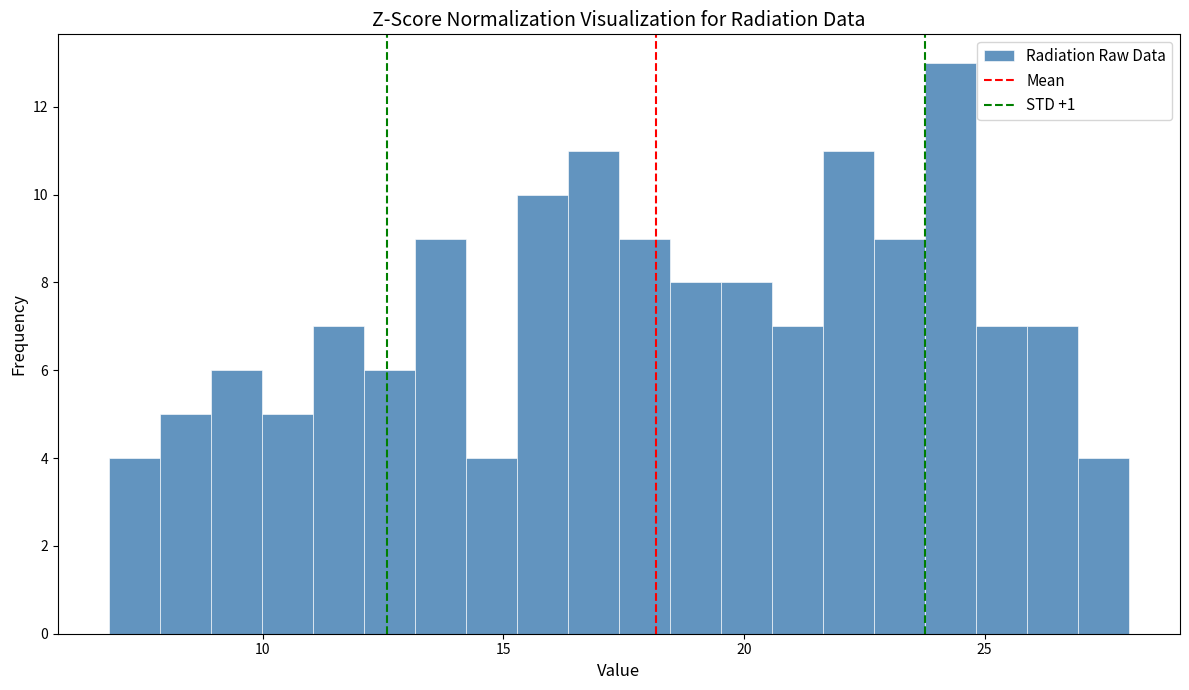

Around what value on the x-axis is the tallest bar? Give the approximate position of its centre, as read against the axis.

24.5